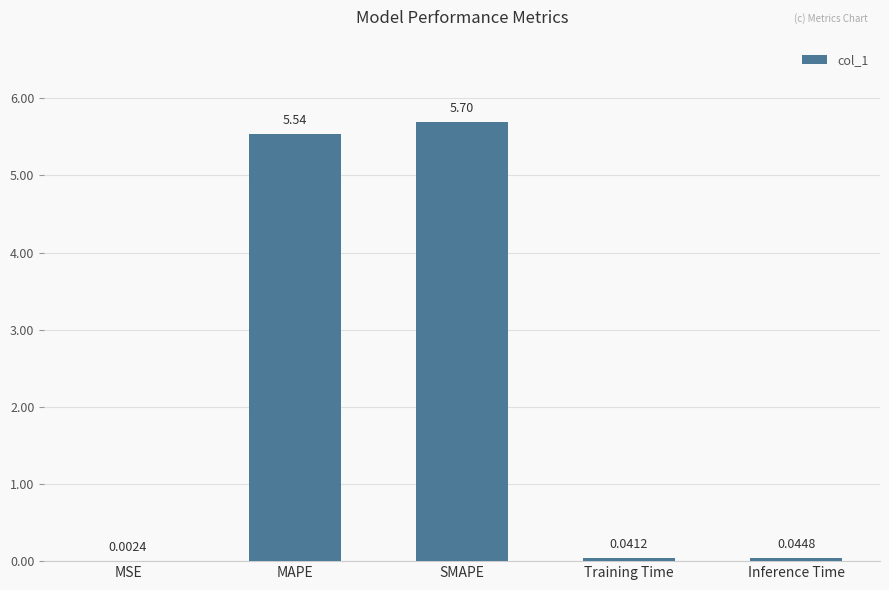

What is the change in value from MAPE to Inference Time?

-5.5